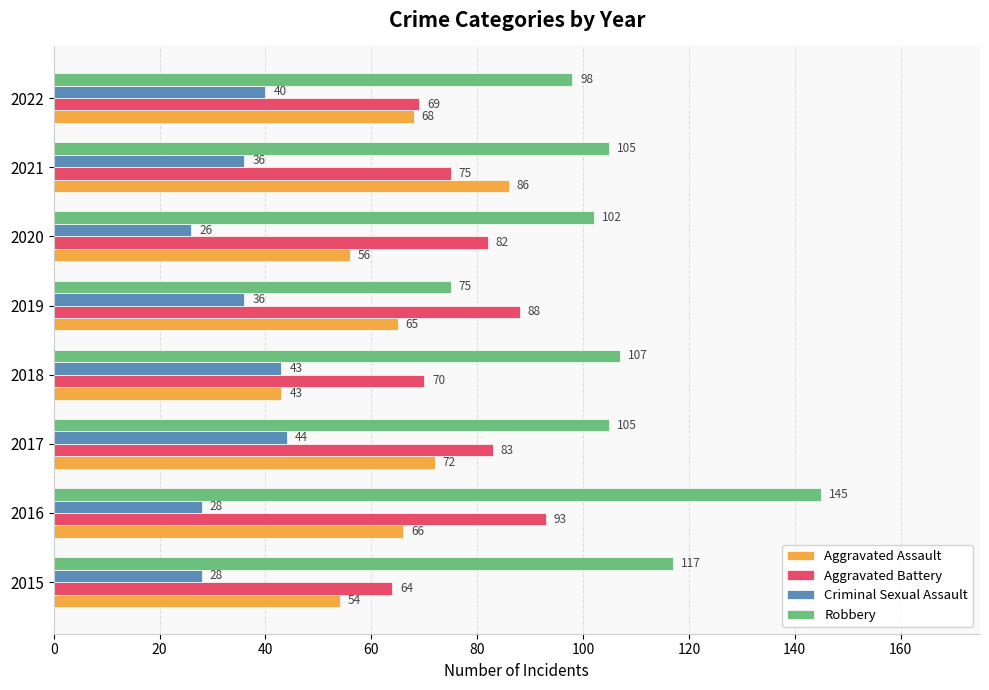

List the series in order of their peak value, lowest first.

Criminal Sexual Assault, Aggravated Assault, Aggravated Battery, Robbery